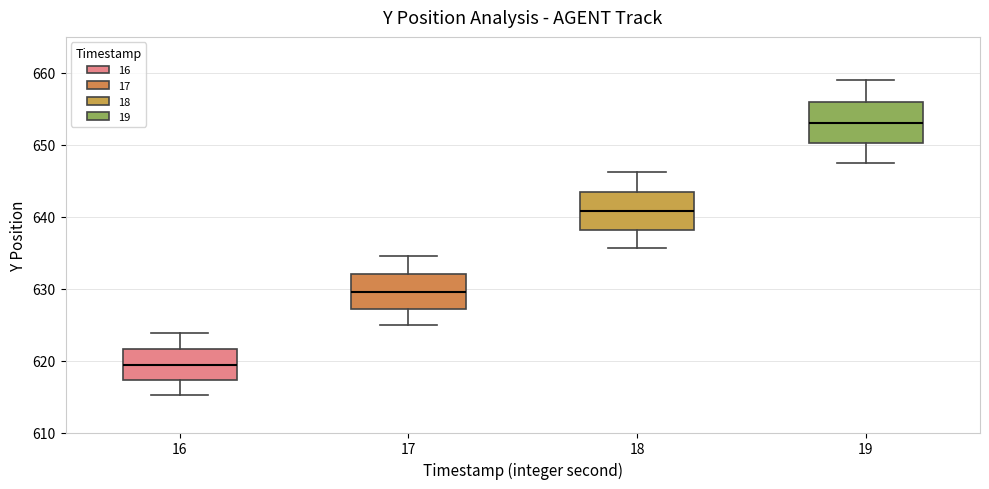

Reading left to right, read every box against the y-axis: the position of its median line, the range the box covers, and the ends of its whiskers. The values are not printed on the chart, so give them approximately, as read against the axis.

16: median 619, box 617 to 622, whiskers 615 to 624
17: median 630, box 627 to 632, whiskers 625 to 634
18: median 641, box 638 to 643, whiskers 636 to 646
19: median 653, box 650 to 656, whiskers 647 to 659